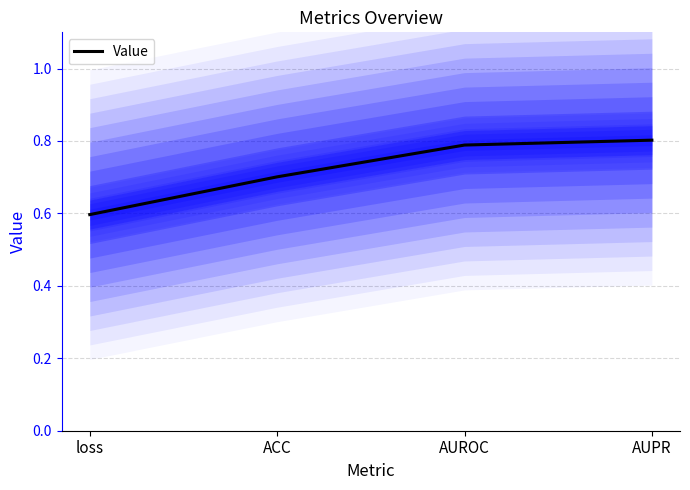

True or false: there are more than 2 points higher than both neighbors.

False